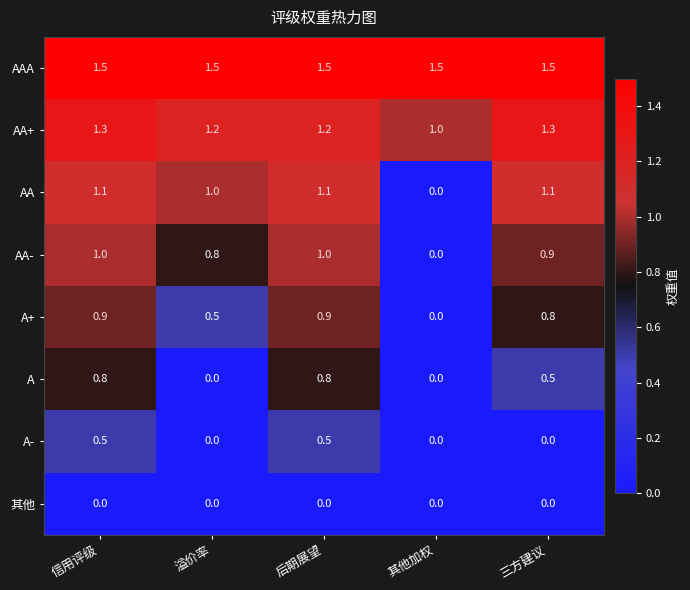

Between 后期展望 and 三方建议, which series saw the biggest shift?

A-